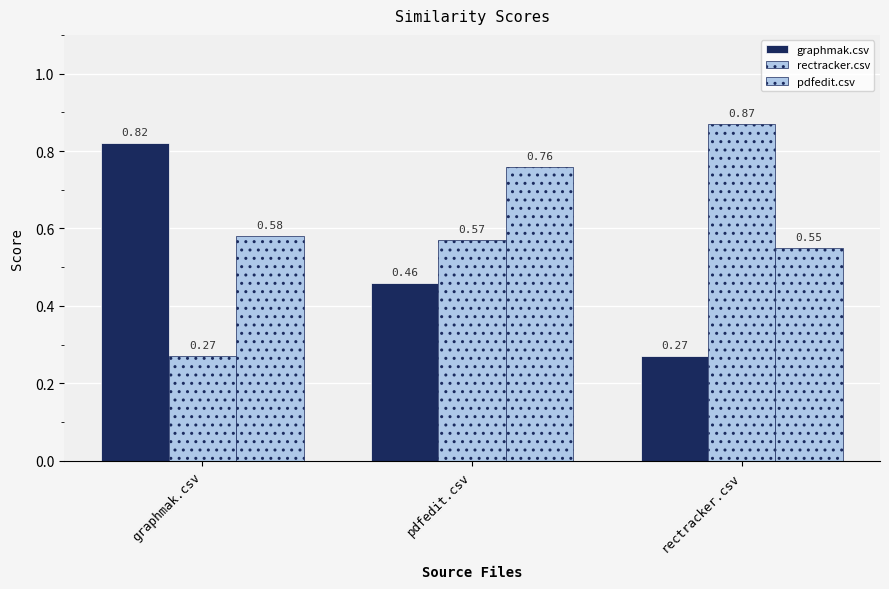

Count the pdfedit.csv values in the range 0 to 1.

3